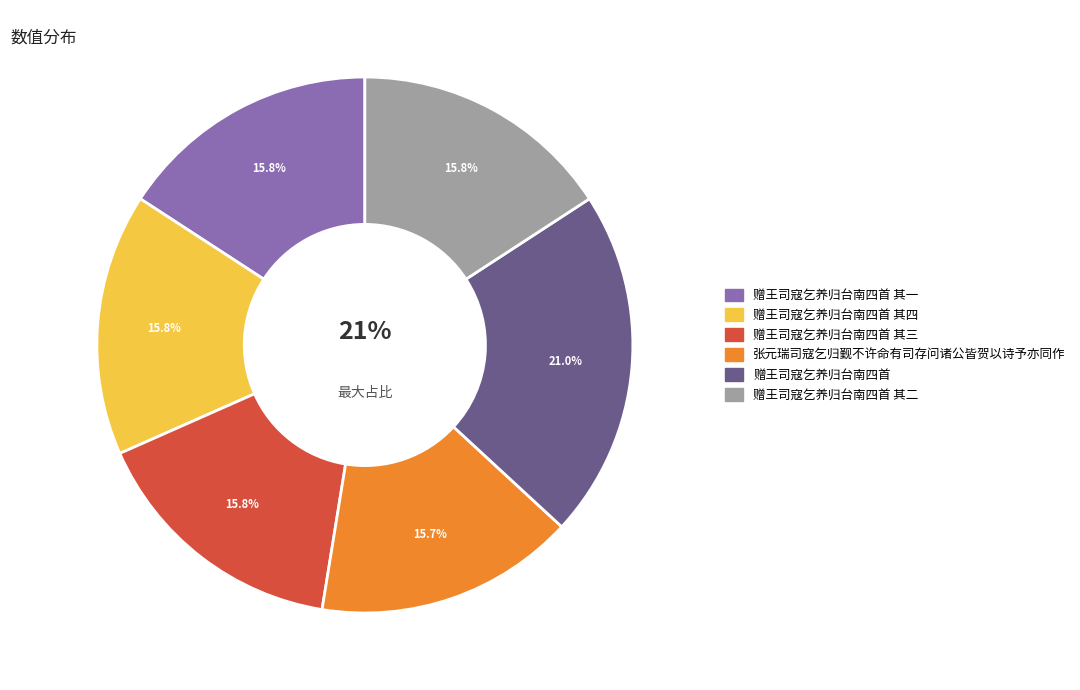

What percentage do 赠王司寇乞养归台南四首 其三 and 赠王司寇乞养归台南四首 together represent?

36.9%